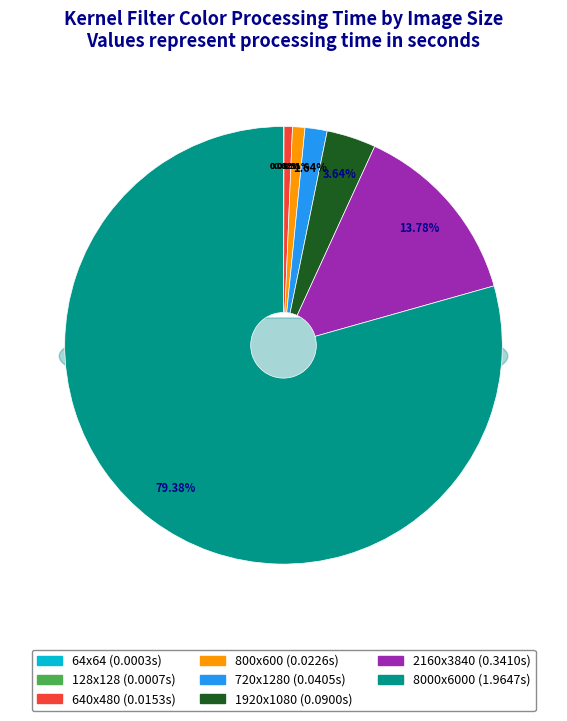

Rank the categories by value from lowest to highest.

imagen64x64.jpg, imagen128x128.jpg, imagen640x480.jpg, imagen800x600.jpg, imagen720x1280.jpg, imagen1920x1080.jpg, imagen2160x3840.jpg, imagen8000x6000.jpg